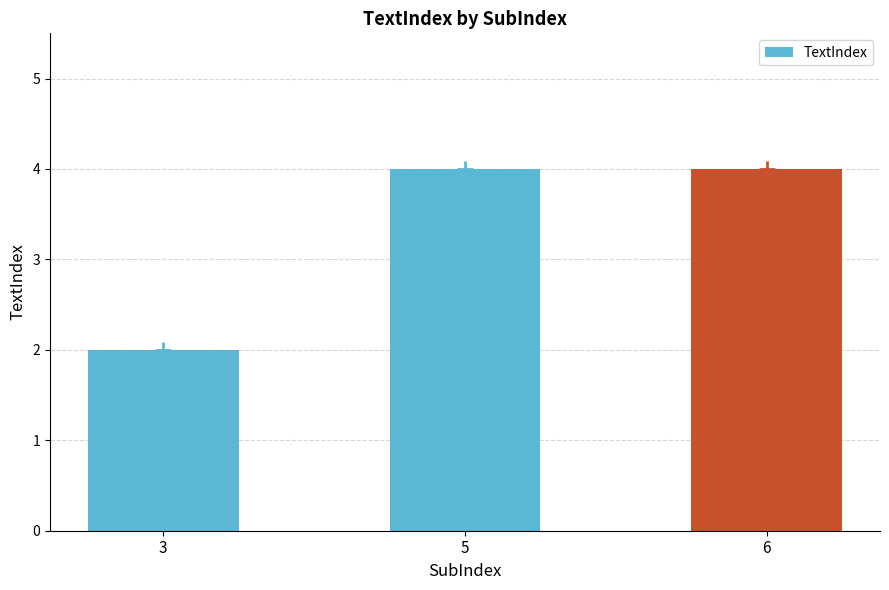

What is the difference between the maximum and minimum values?

2